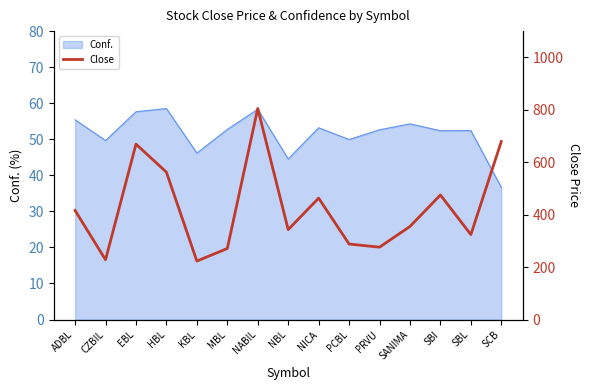

What is the difference between the second highest and second lowest values?

451